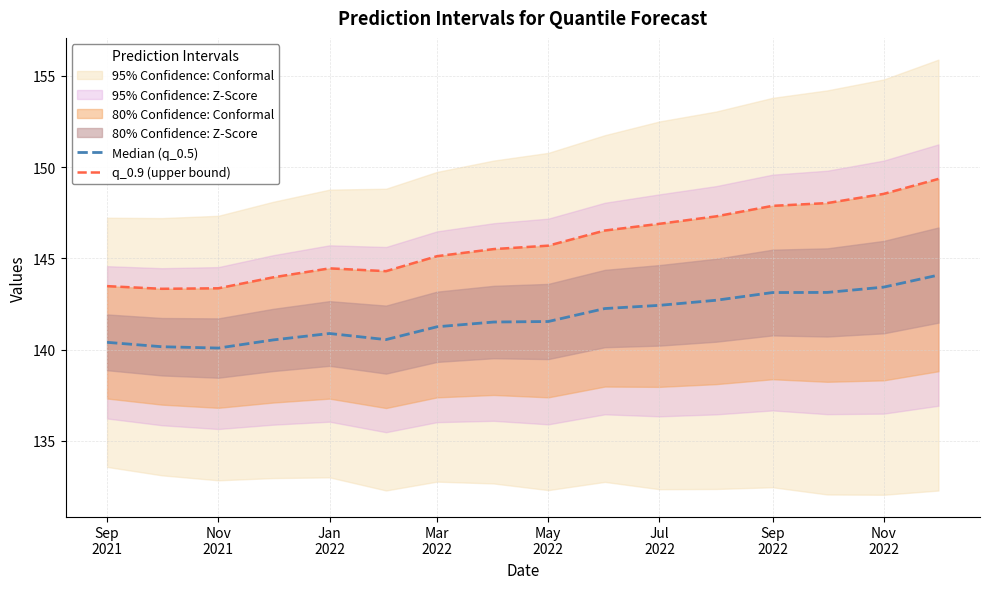

Rank the series at Jul
2022 from lowest to highest value.

Median (q_0.5), q_0.9 (upper bound)